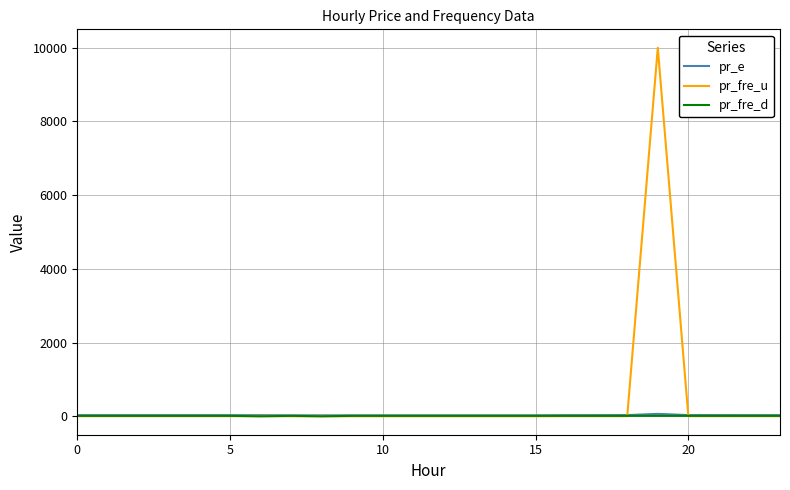

What is the maximum value shown in the chart?

9999.0